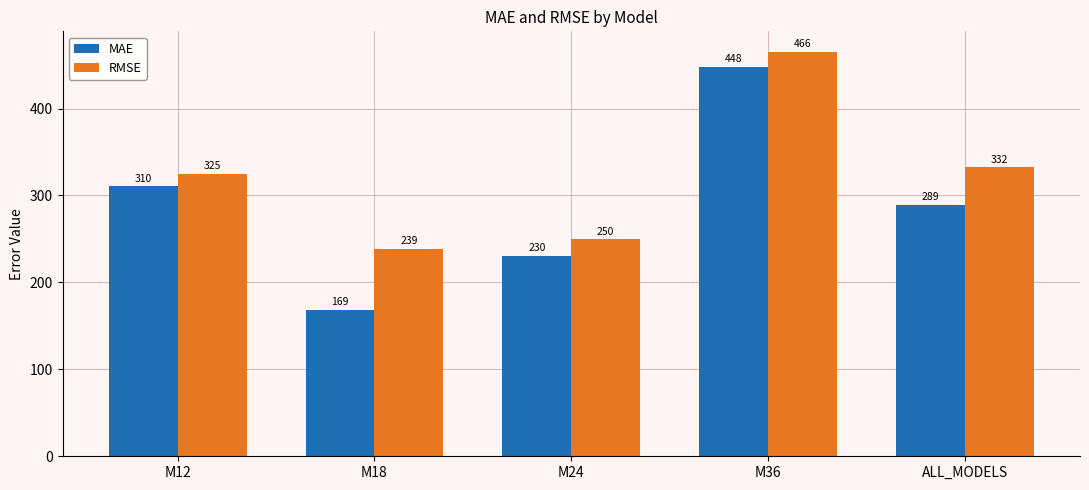

The MAE series shows 69.2 at ALL_MODELS. True or false?

False